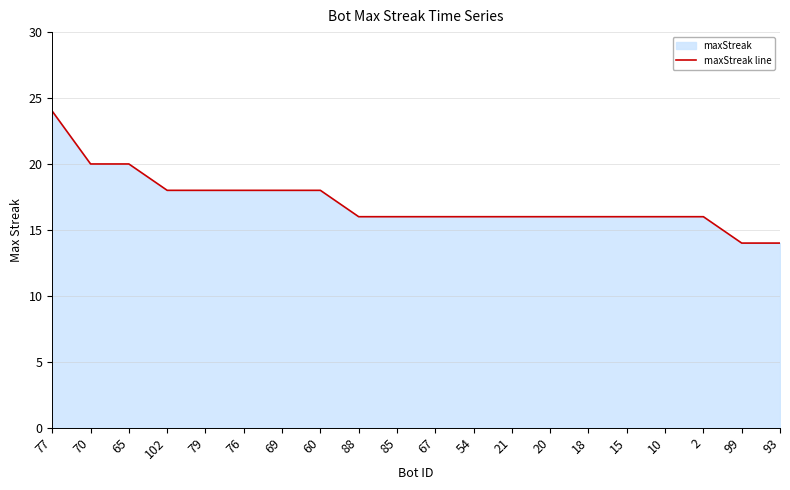

Reading left to right, extract all data points from this chart.

24	20	20	18	18	18	18	18	16	16	16	16	16	16	16	16	16	16	14	14